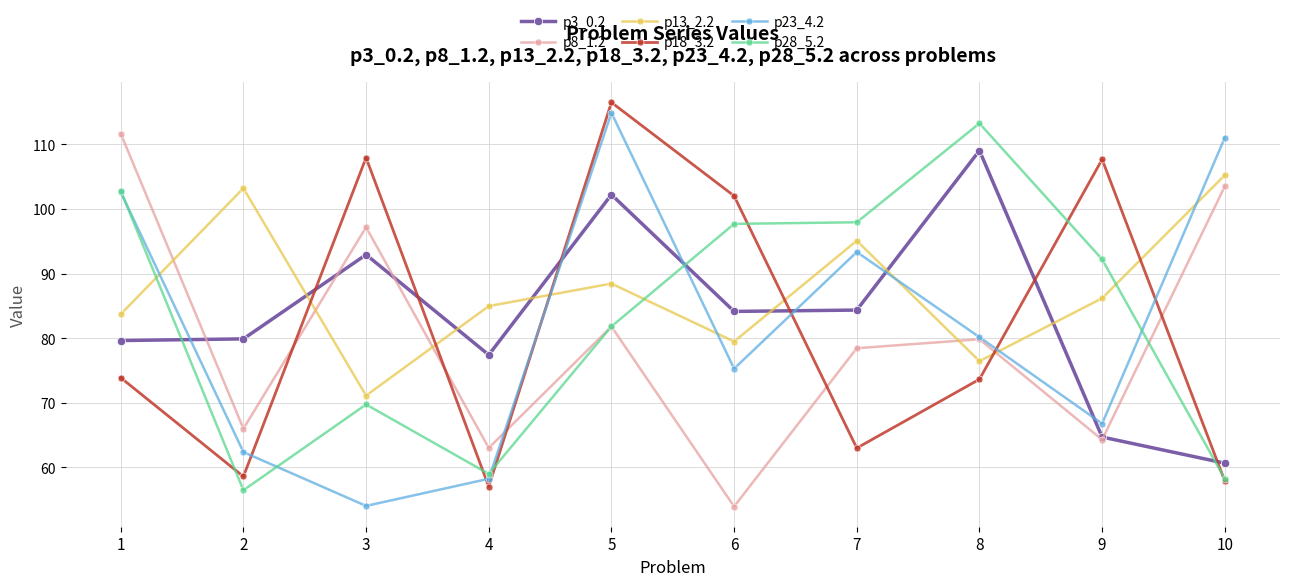

How many categories are shown in the chart?

10